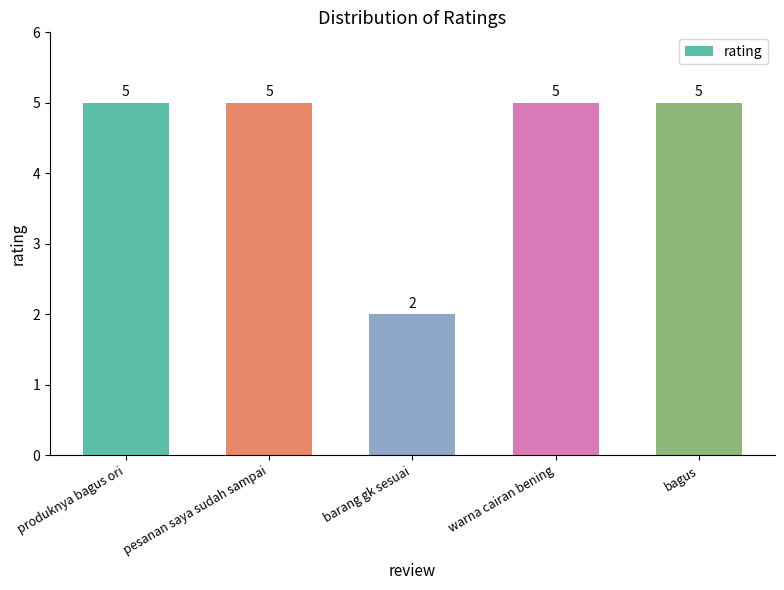

The chart shows a value of 1 at barang gk sesuai. True or false?

False